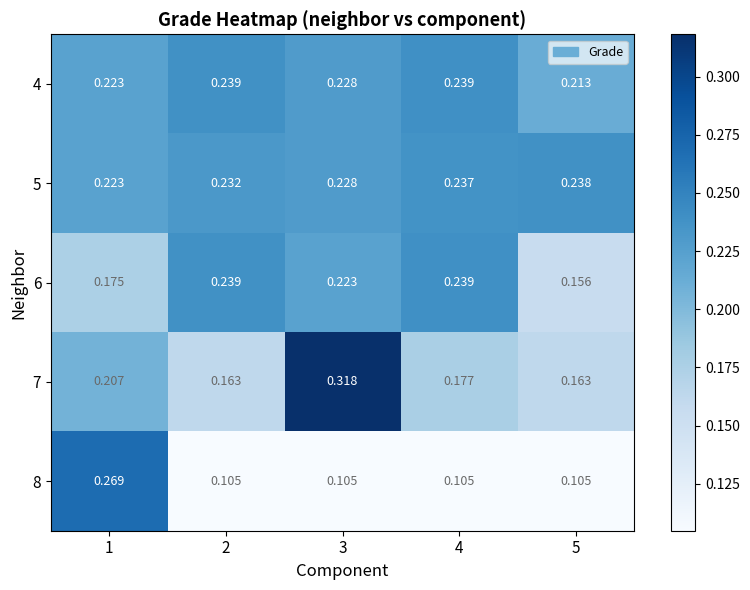

How many series are shown in this chart?

5